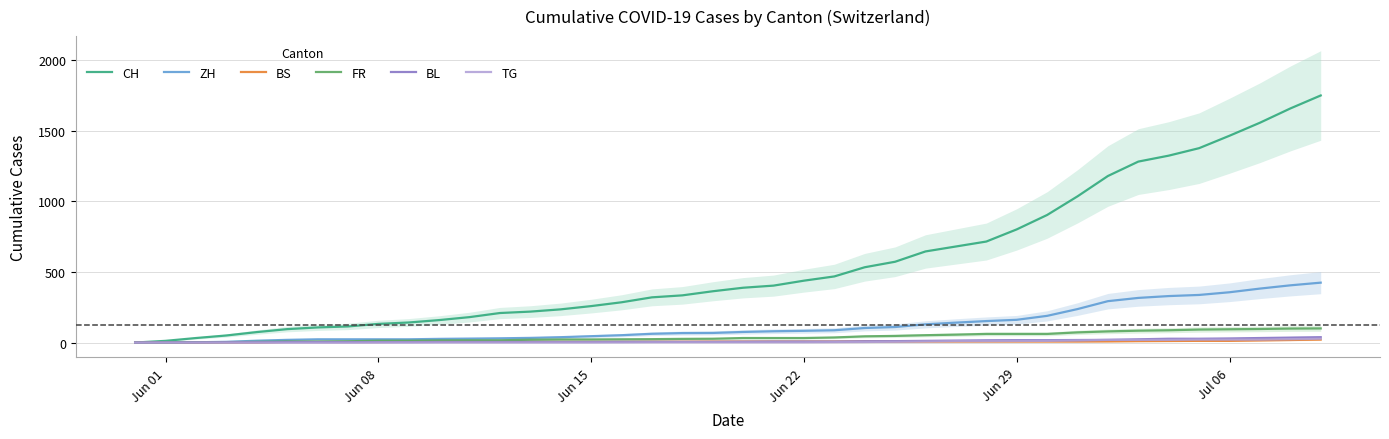

List the series in order of their peak value, lowest first.

BS, TG, BL, FR, ZH, CH